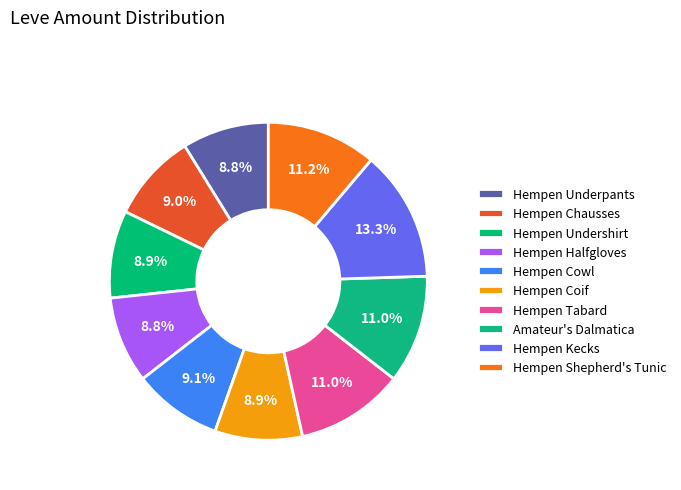

Is there a majority slice in this chart?

No